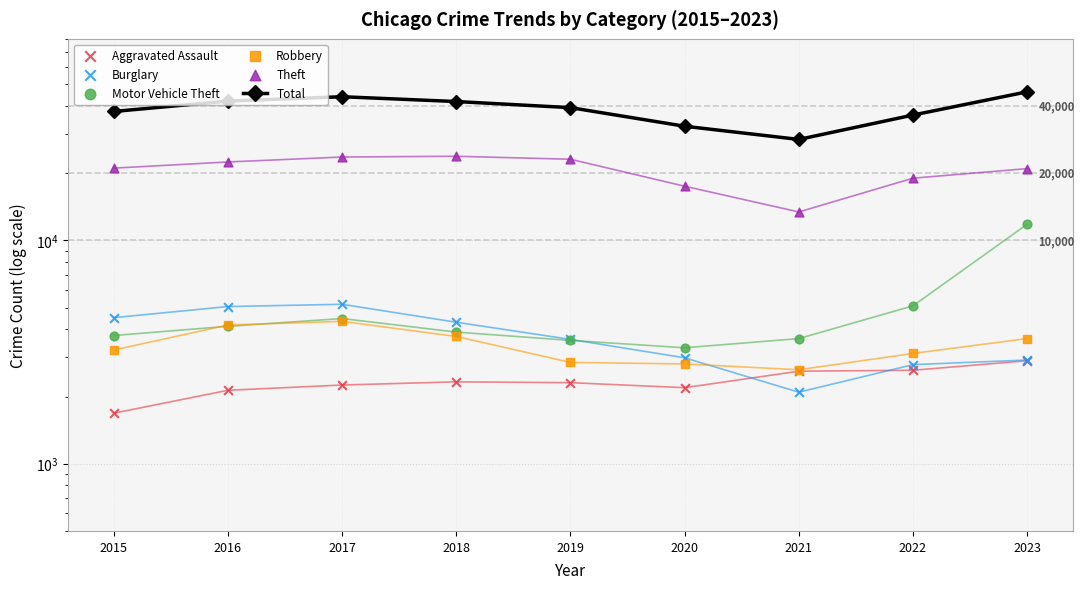

Is the value of Total at 2020 greater than the value of Burglary at 2018?

Yes